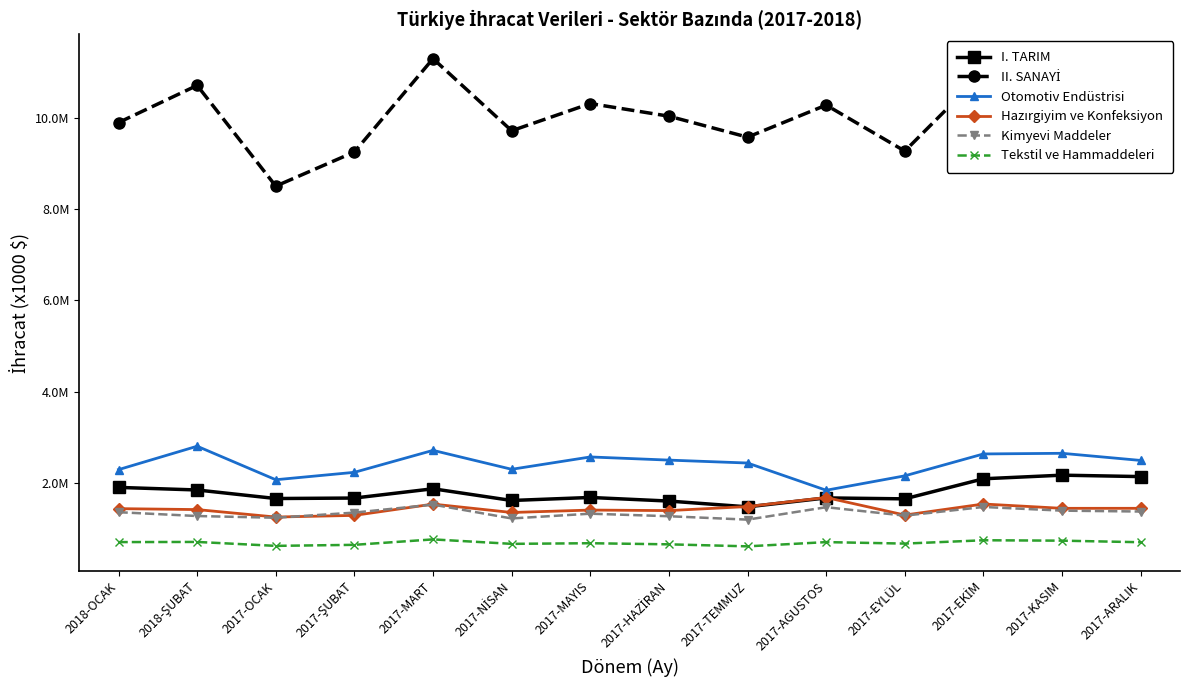

Does the chart have visible grid lines?

No